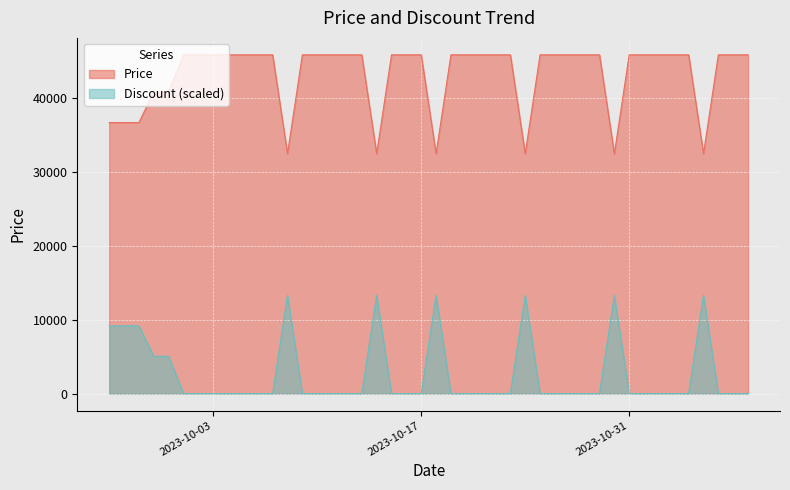

What is the maximum value shown in the chart?

45900